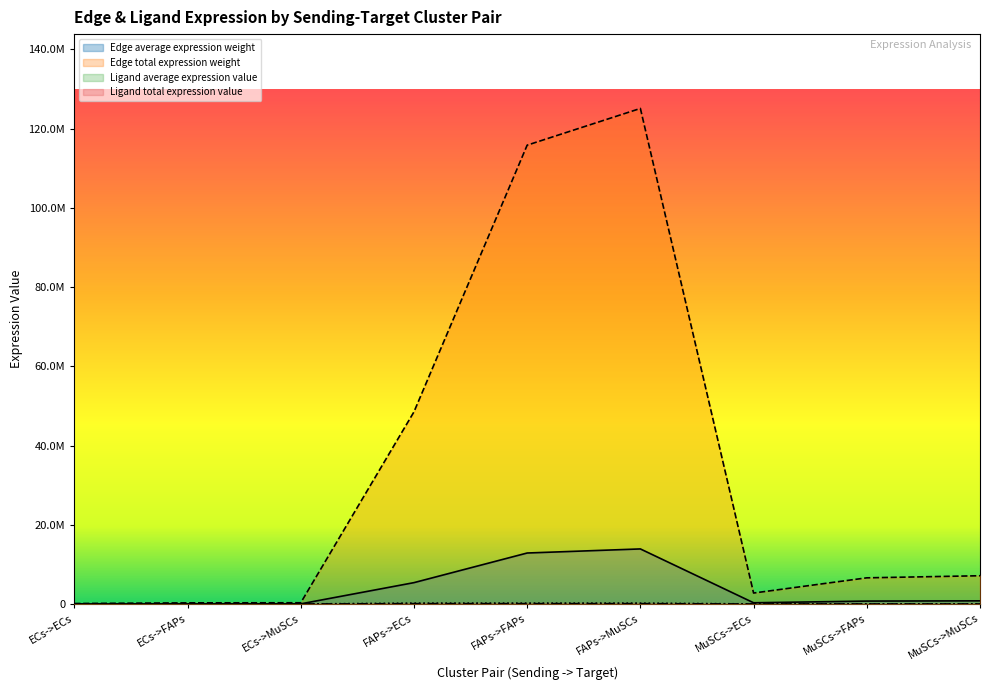

At which label does Ligand total expression value reach its peak?

FAPs->ECs